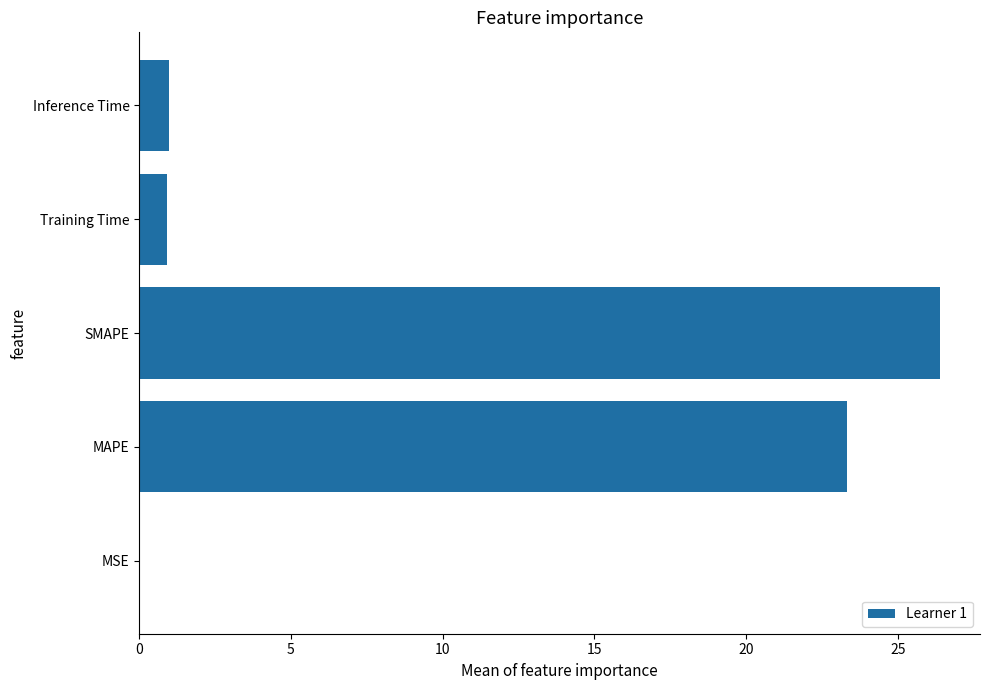

What is the maximum value shown in the chart?

26.4